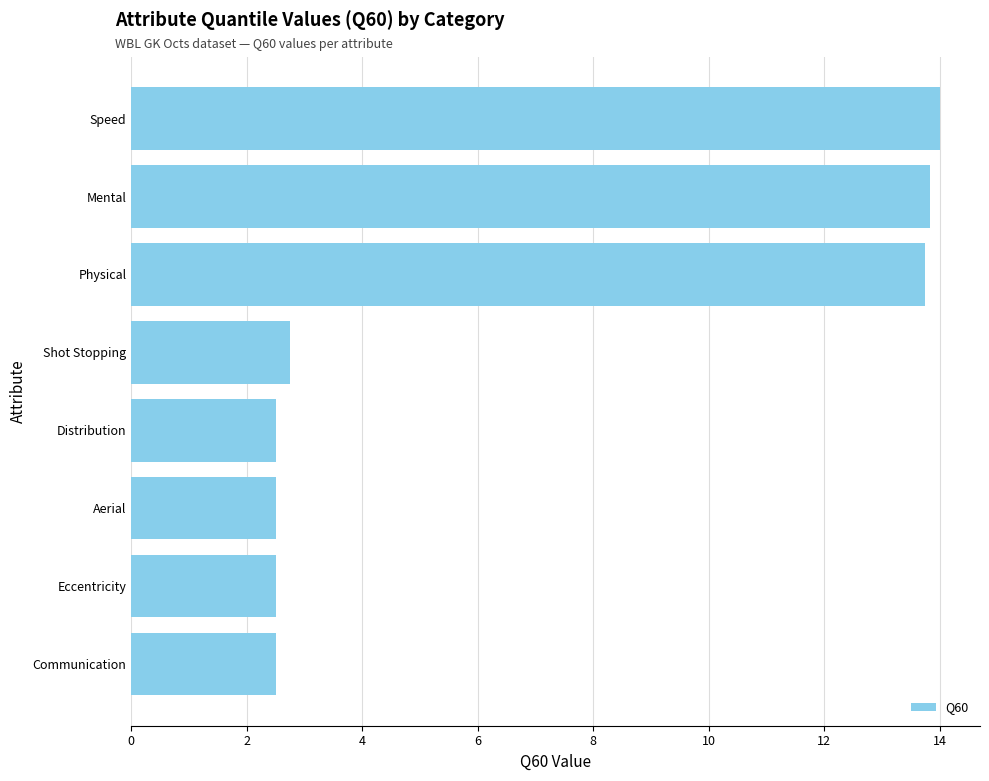

The value at Eccentricity is 1.2. True or false?

False